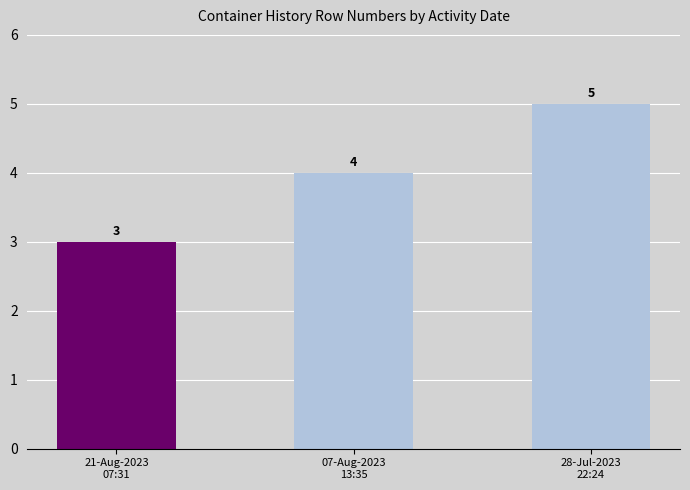

Reading right to left, list all the values displayed in this chart.

28-Jul-2023
22:24=5	07-Aug-2023
13:35=4	21-Aug-2023
07:31=3